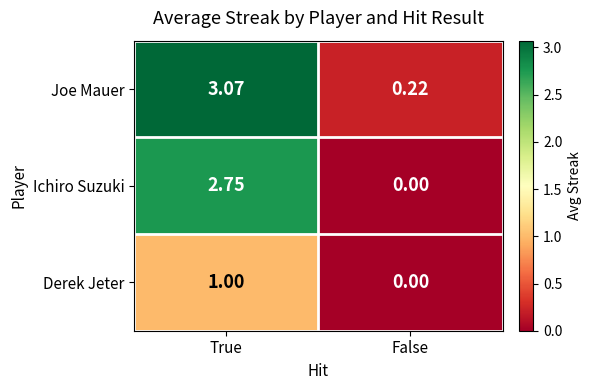

At how many categories does at least one series exceed 1?

1